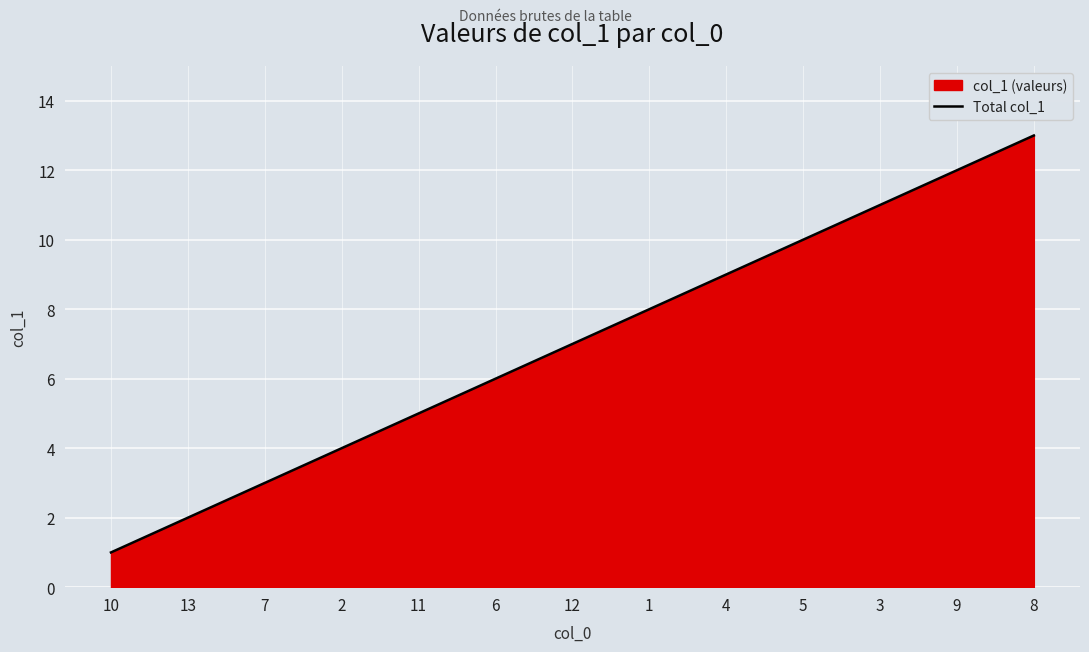

What is the label of the 10th point from the left?

5